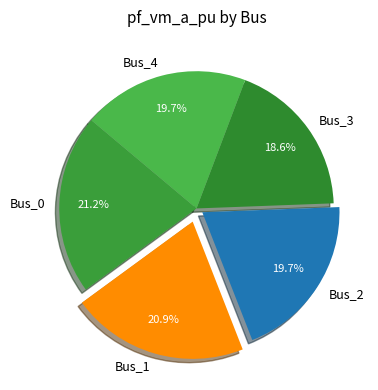

Is there a majority slice in this chart?

No